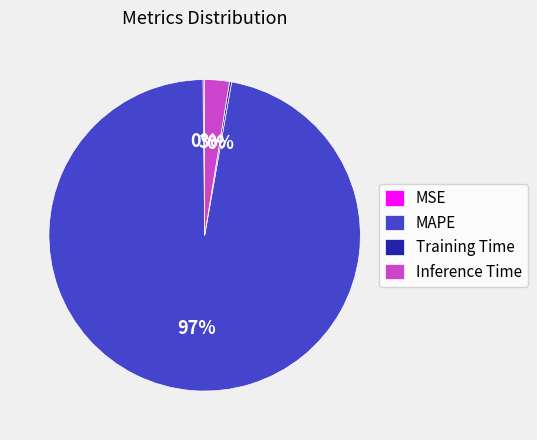

To the nearest percent, what is the average slice percentage?

25%